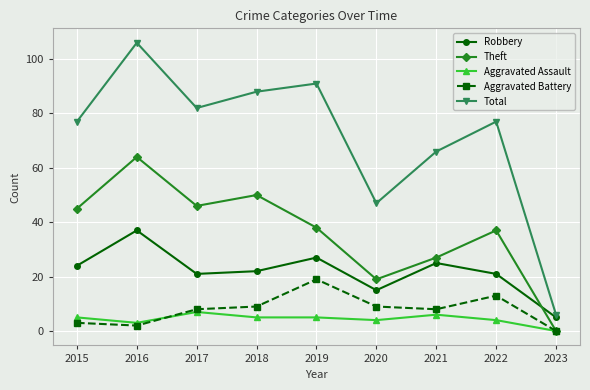

How many values in the Aggravated Assault series are below 5?

4